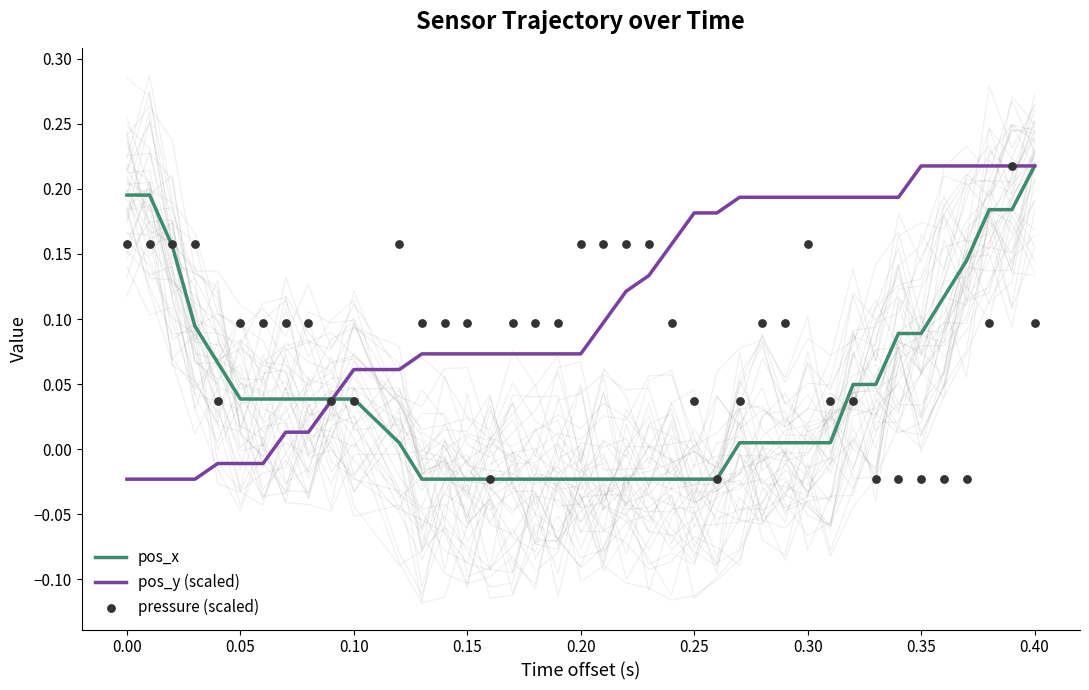

What are all the series names shown in the legend?

pos_x, pos_y (scaled), pressure (scaled)